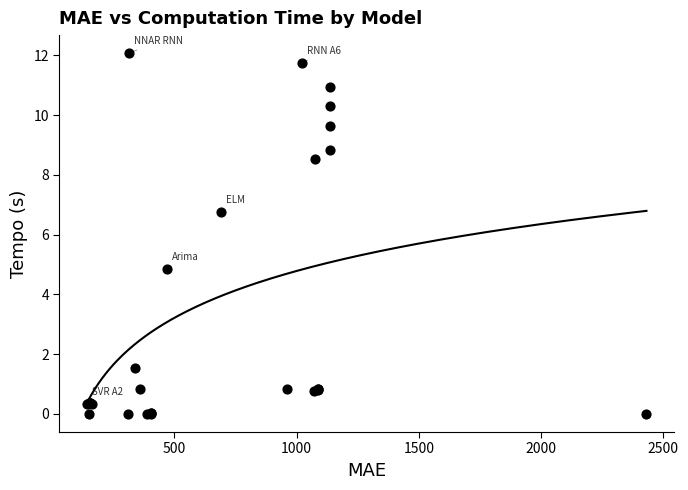

What Y value in the scatter plot is closest to 6?

6.8